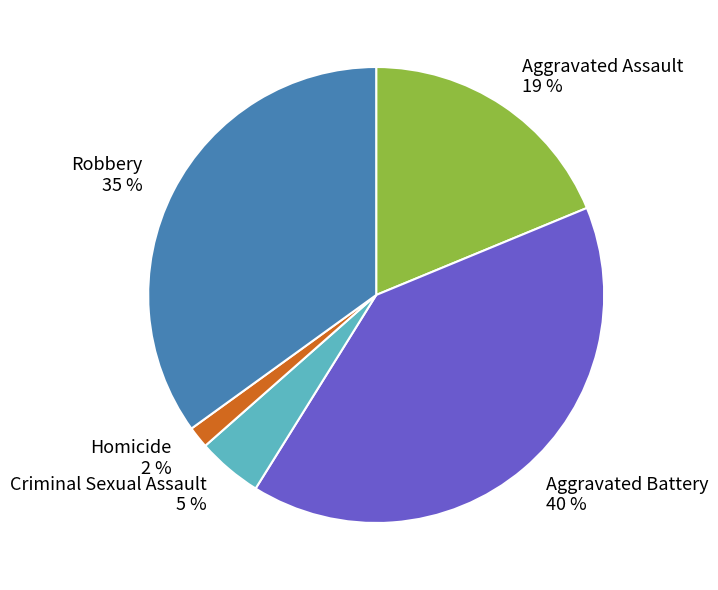

Is it true that Robbery is 49% of the pie?

False